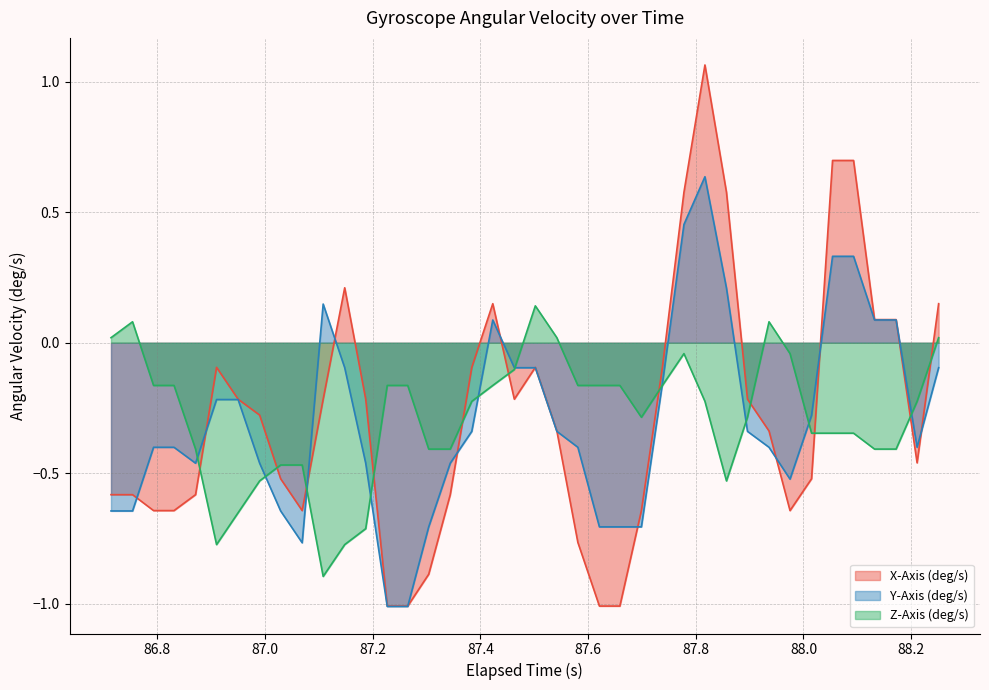

List the series in order of their peak value, highest first.

X-Axis (deg/s), Y-Axis (deg/s), Z-Axis (deg/s)